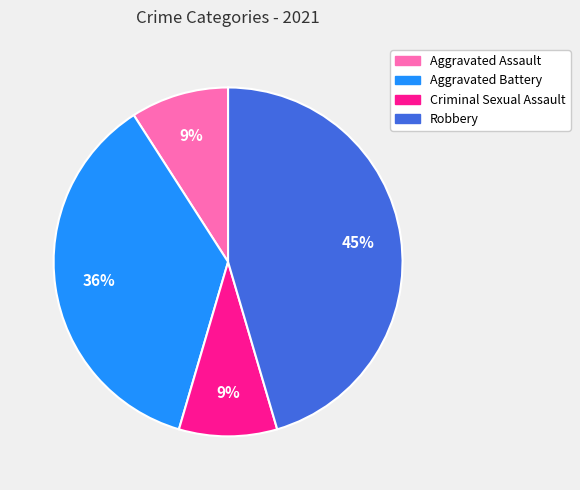

What is the ratio of the value at Aggravated Assault to the value at Robbery?

0.2